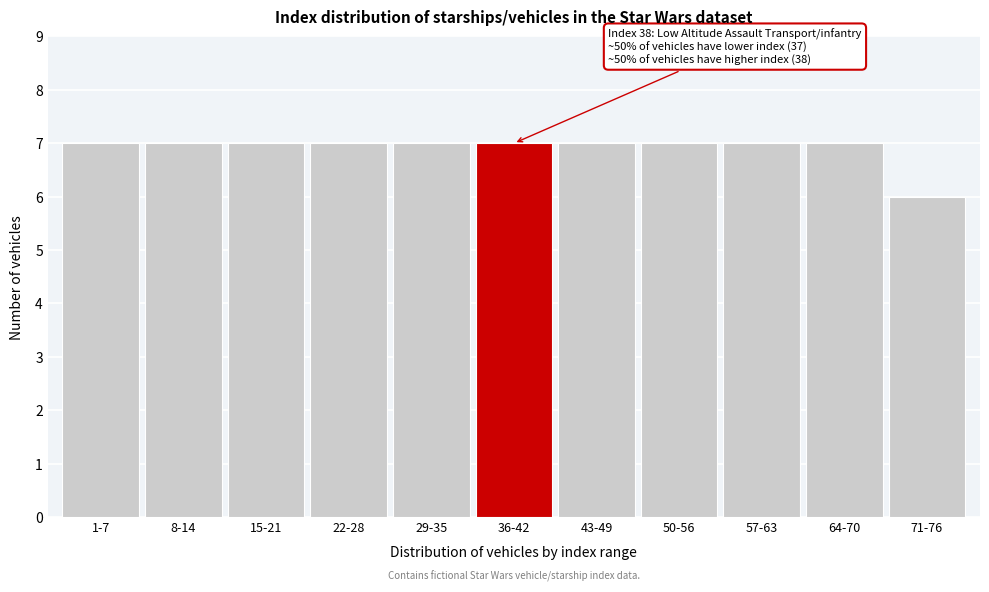

Reading left to right, list all the values displayed in this chart.

7	7	7	7	7	7	7	7	7	7	6